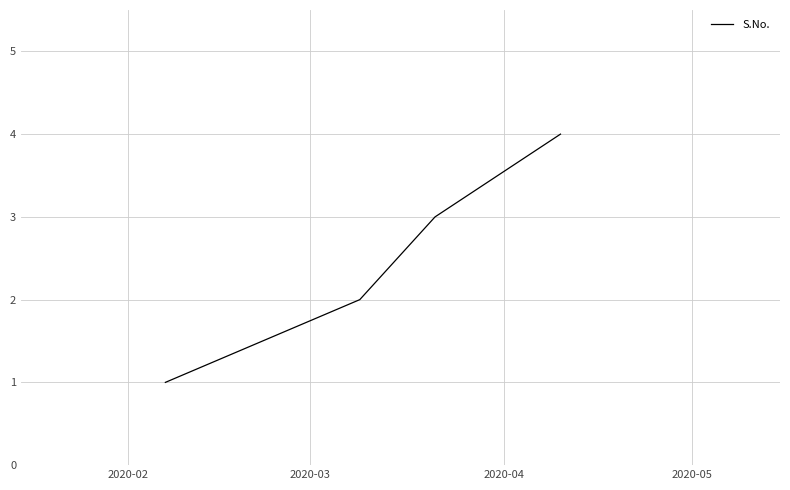

What is the smallest value displayed?

1